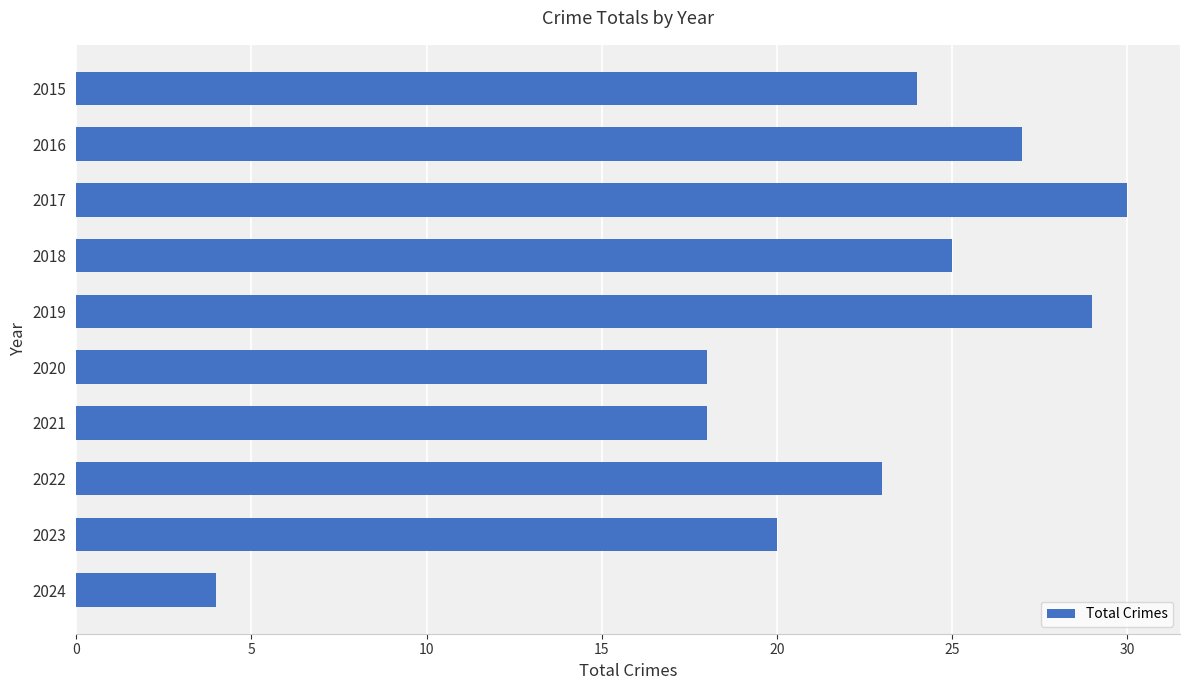

Reading top to bottom, list all the values displayed in this chart.

24	27	30	25	29	18	18	23	20	4